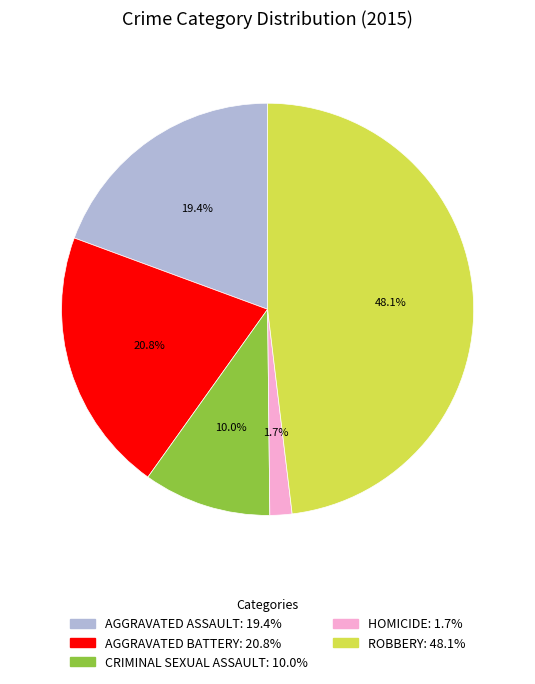

Is there any slice that represents more than half of the pie?

No